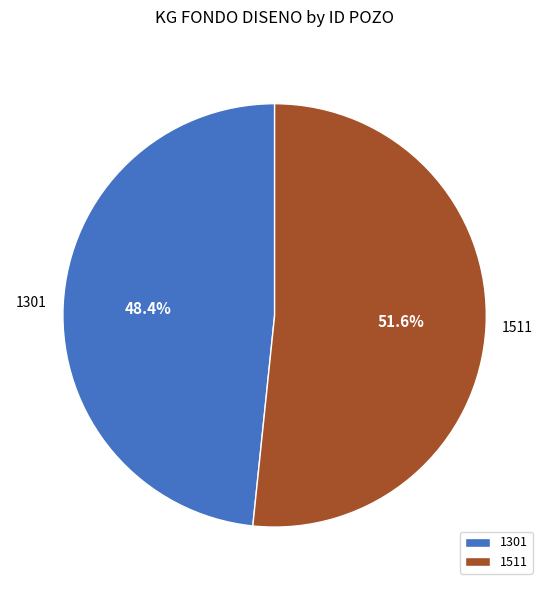

What percentage do 1511 and 1301 together represent?

100.0%